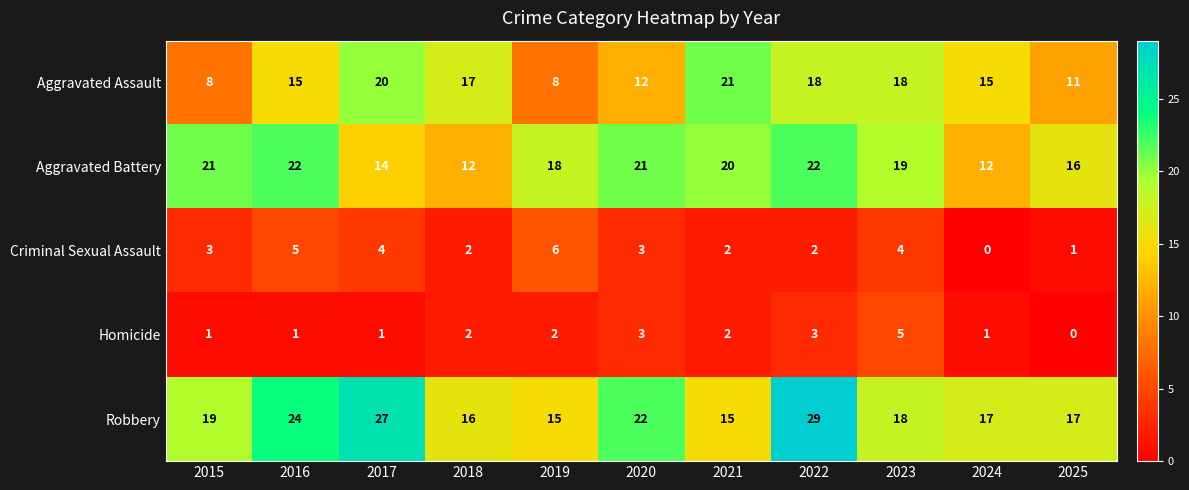

How many data points does each series have?

11